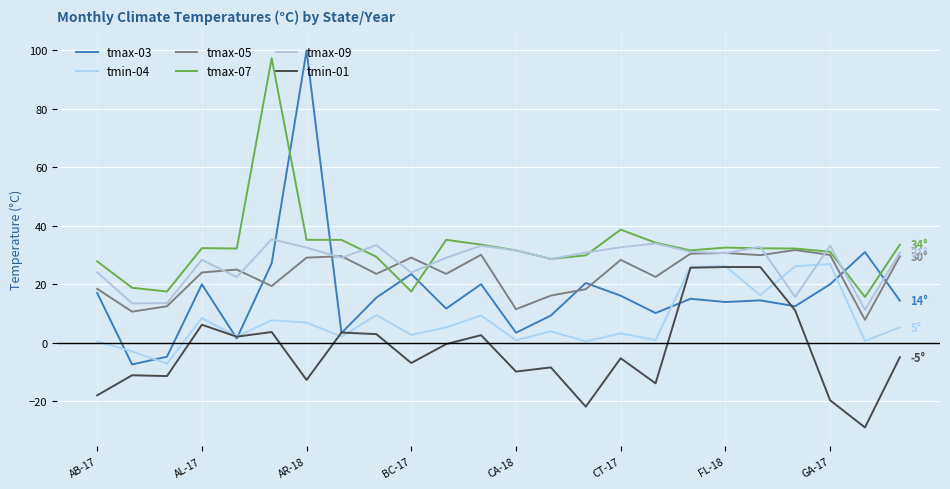

Where is tmax-07 nearest to the value 56?

CT-17